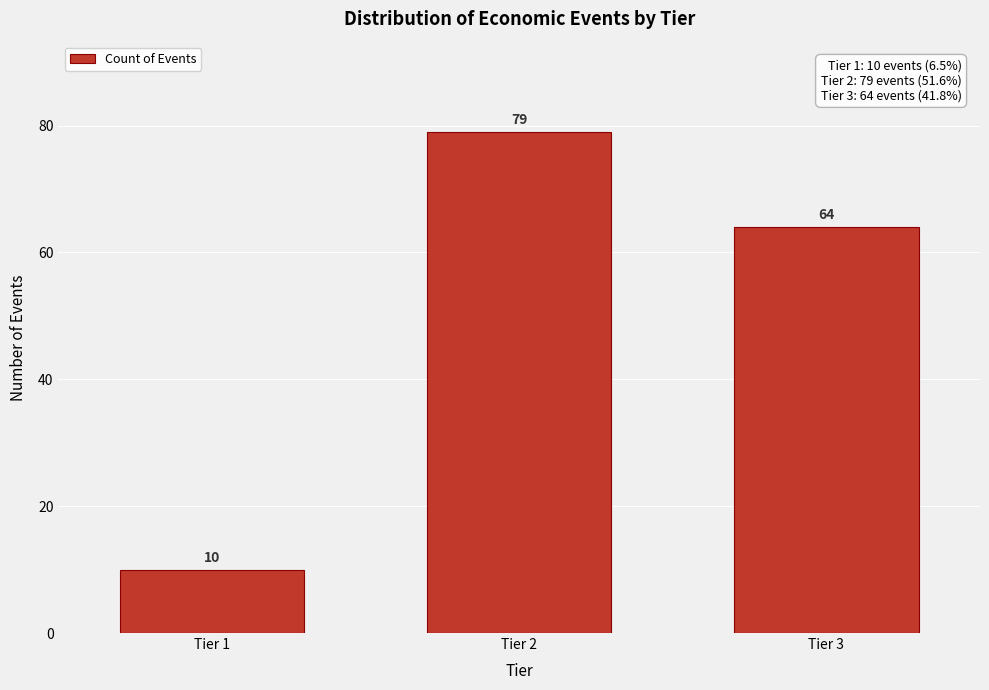

Reading right to left, transcribe all the data shown in this chart.

64	79	10